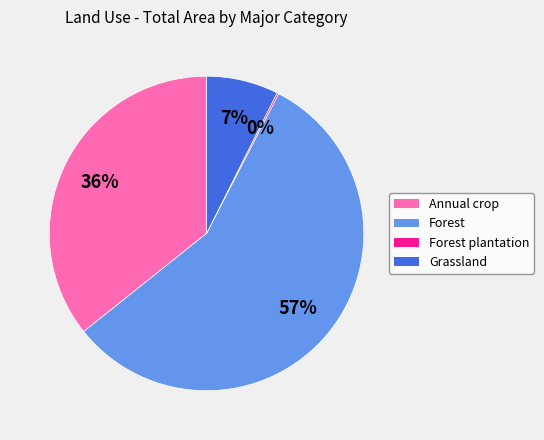

To the nearest percent, what is the average slice percentage?

25%